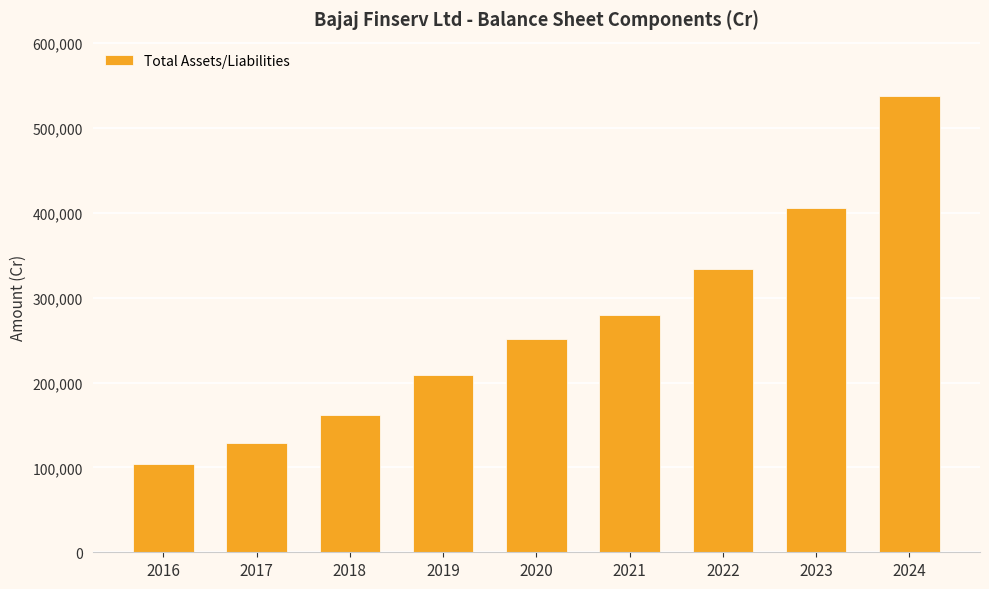

What is the smallest value displayed?

103950.8